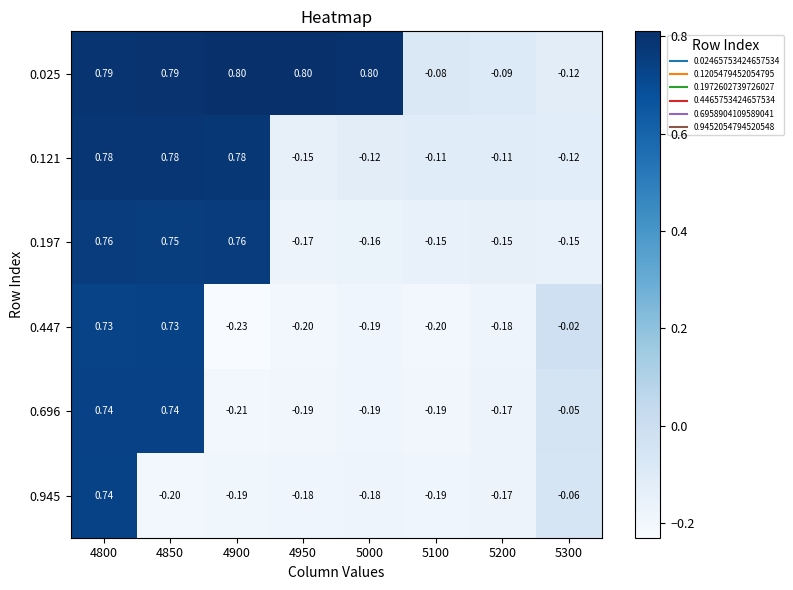

Is the value of 0.447 at 5300 greater than the value of 0.696 at 5000?

Yes